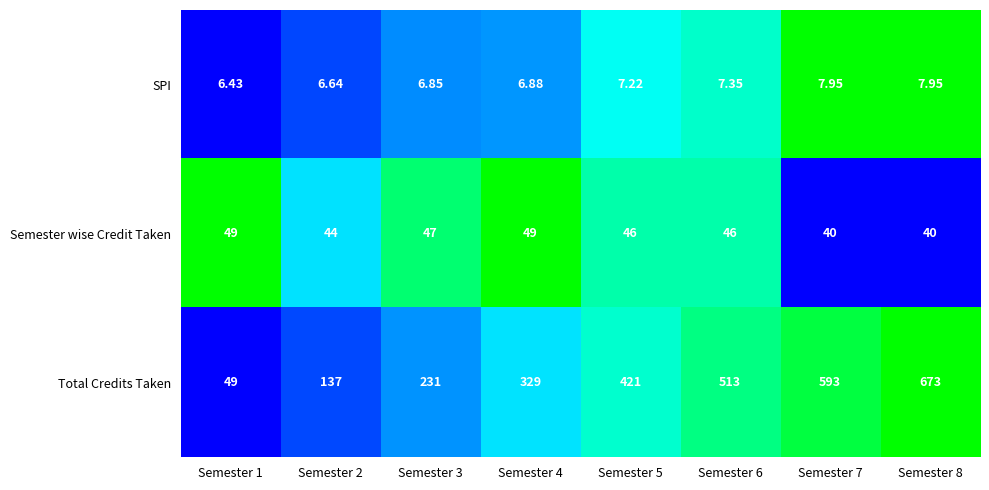

How many distinct data groups are displayed?

3